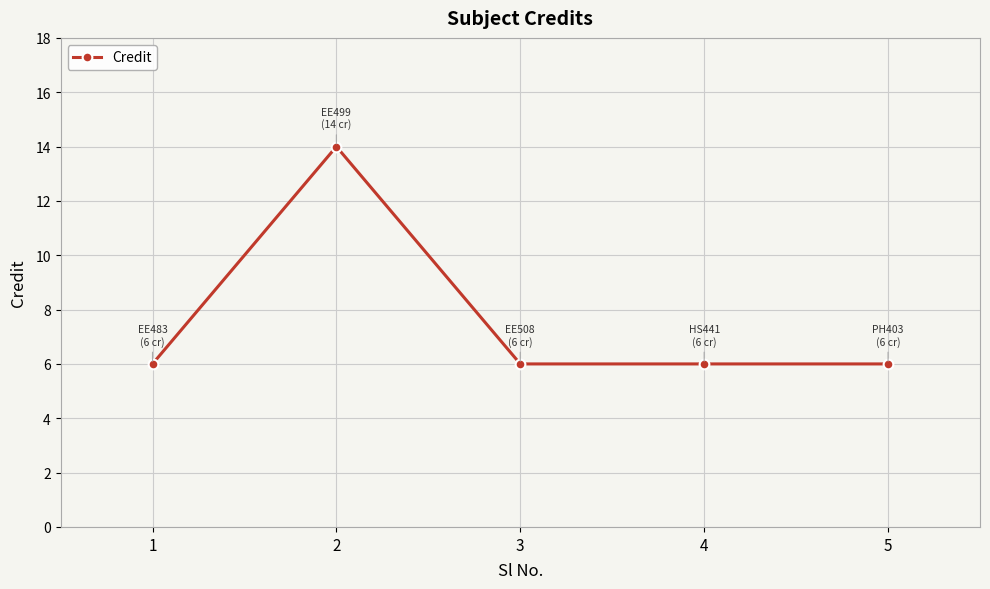

How many distinct data groups are displayed?

1